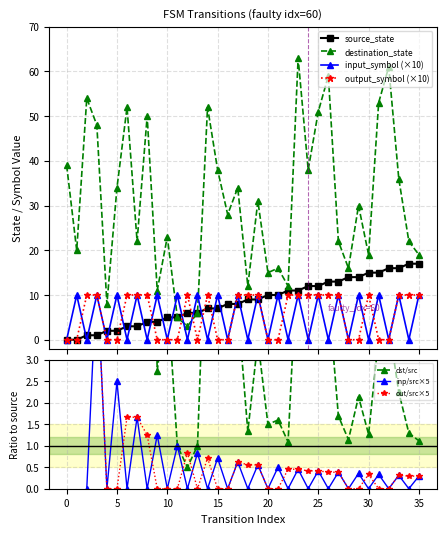

Reading left to right, list all the values displayed in this chart.

source_state: 0	0	1	1	2	2	3	3	4	4	5	5	6	6	7	7	8	8	9	9	10	10	11	11	12	12	13	13	14	14	15	15	16	16	17	17
destination_state: 39	20	54	48	8	34	52	22	50	11	23	5	3	6	52	38	28	34	12	31	15	16	12	63	38	51	59	22	16	30	19	53	61	36	22	19
input_symbol_num: 0	10	0	10	0	10	0	10	0	10	0	10	0	10	0	10	0	10	0	10	0	10	0	10	0	10	0	10	0	10	0	10	0	10	0	10
output_symbol_num: 0	0	10	10	0	0	10	10	10	0	0	0	10	0	10	0	0	10	10	10	0	0	10	10	10	10	10	10	0	0	10	0	0	10	10	10